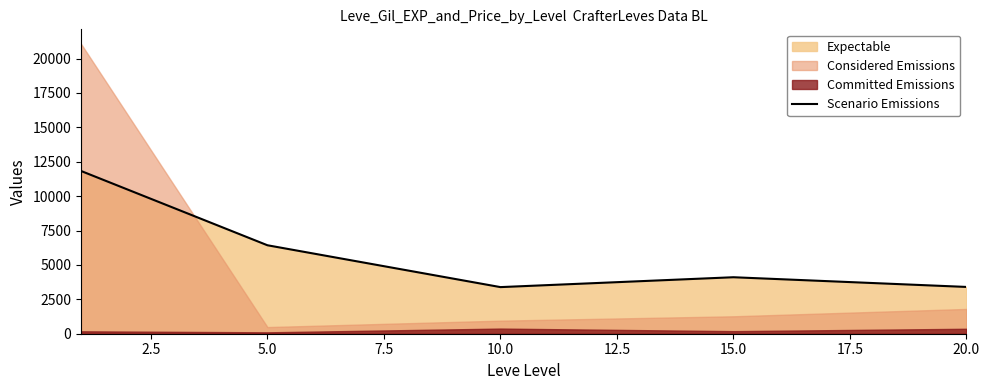

What is the value of the 4th point from the left?

4104.7